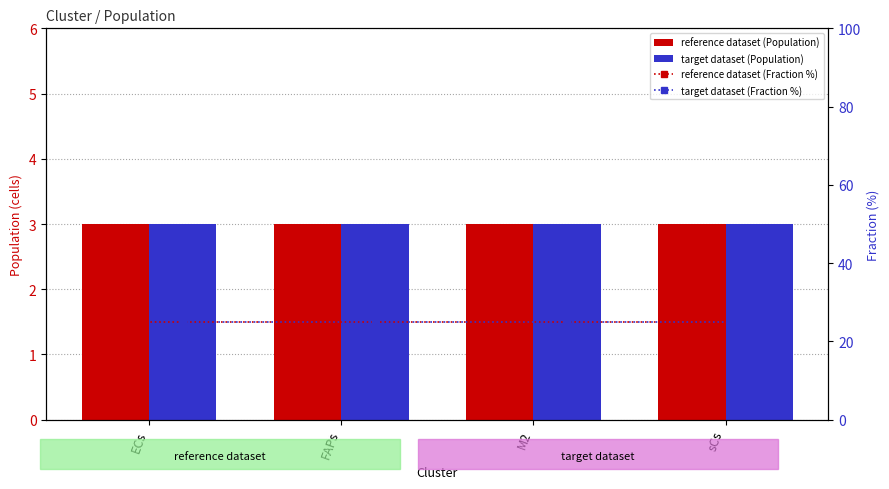

Which series has the widest spread of values?

reference dataset (Population)